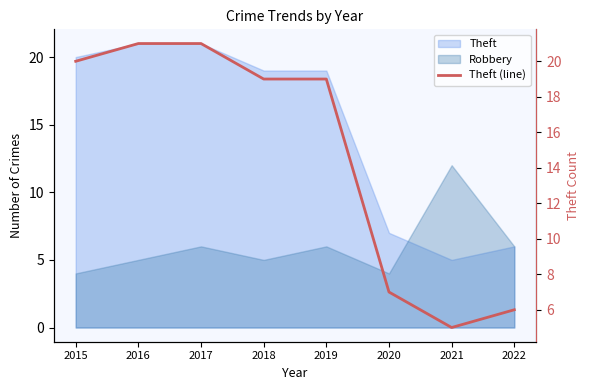

What is the maximum value shown in the chart?

21